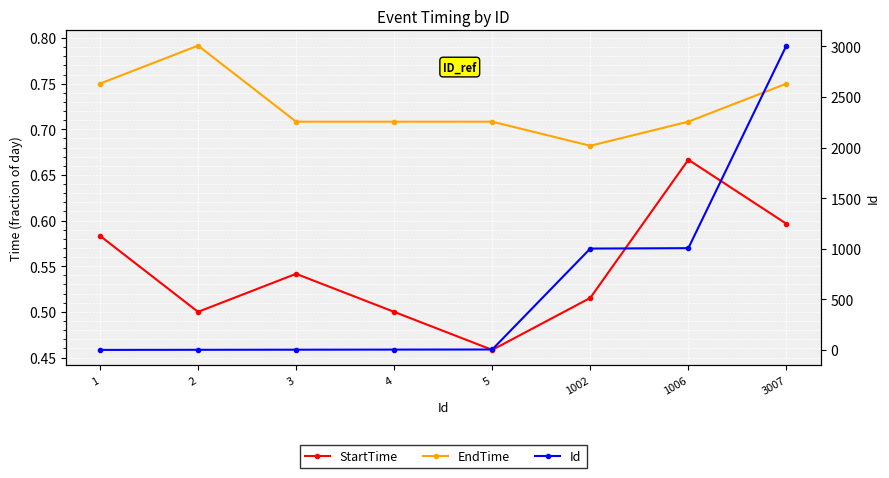

Does the chart display data point markers on the line(s)?

Yes